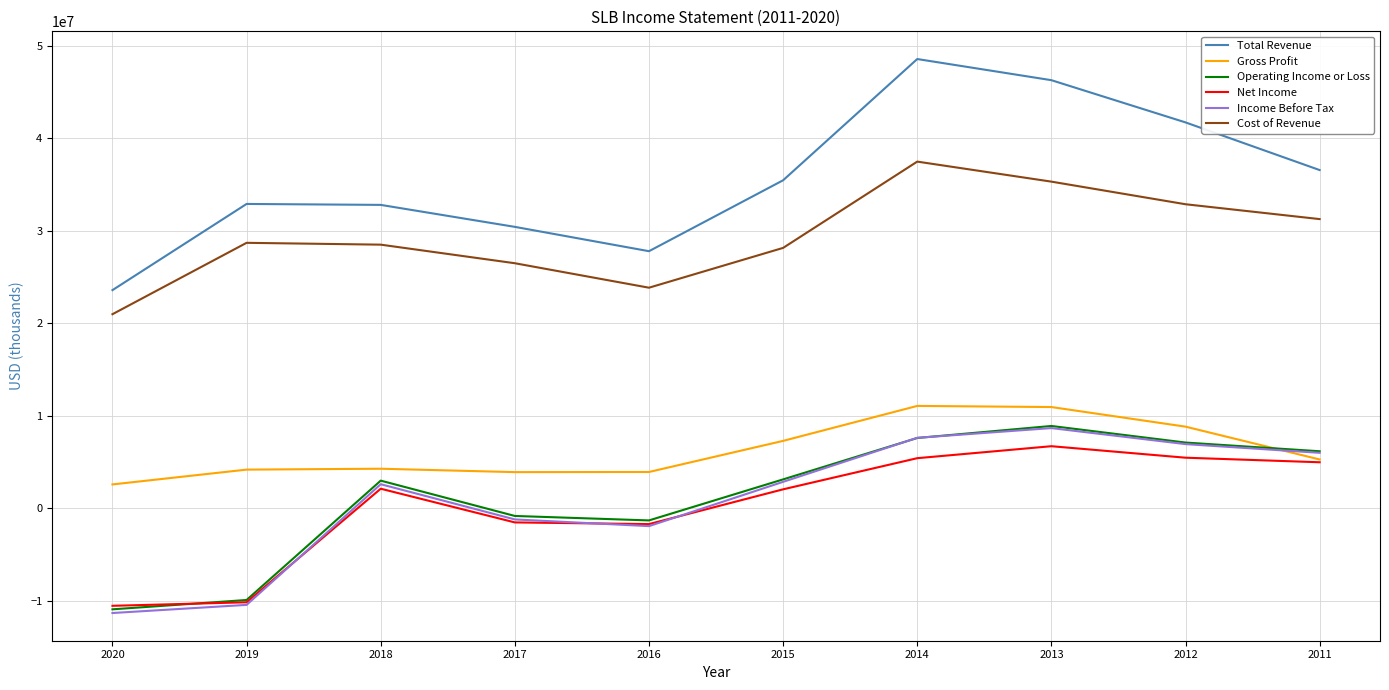

At which category does the chart reach its minimum across all series?

2020